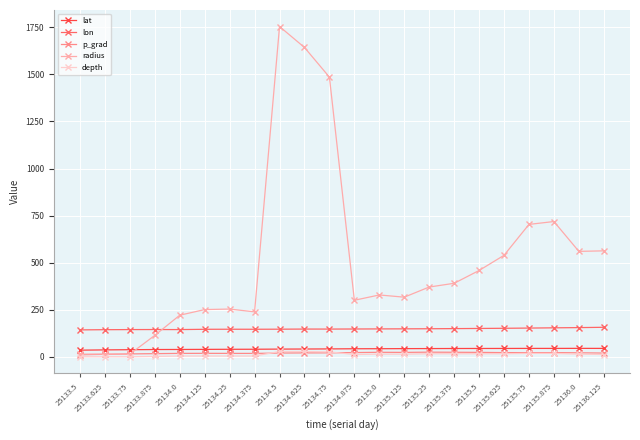

True or false: lat and lon cross at least once.

False